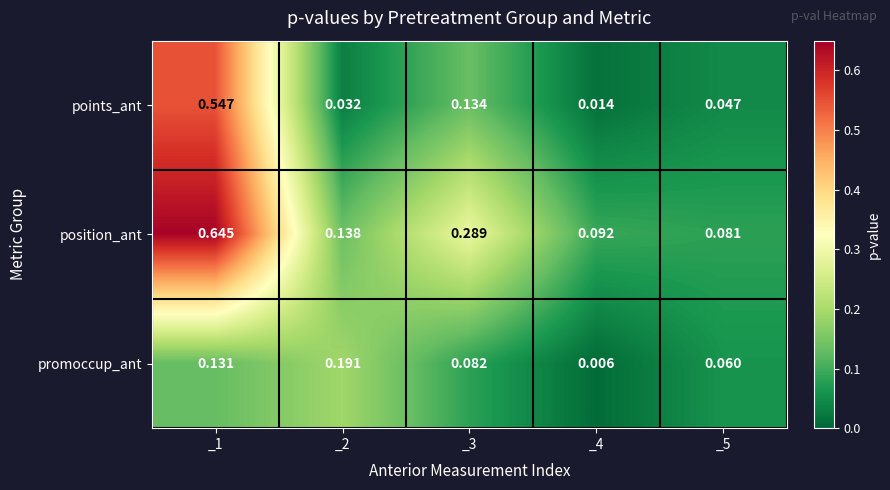

Which category has the highest value across all series?

_1